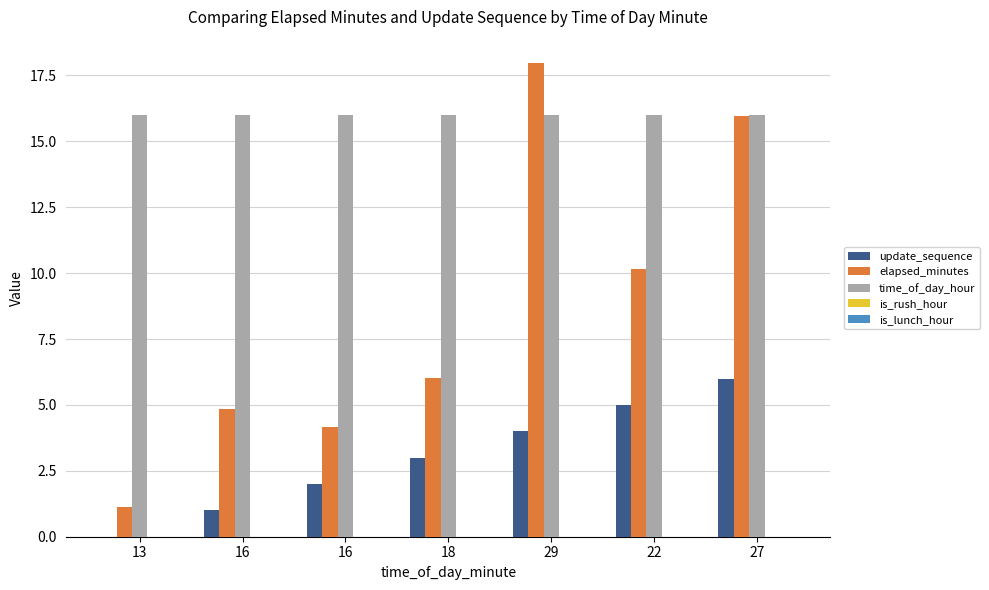

What is the total value across all series at 22?

31.2